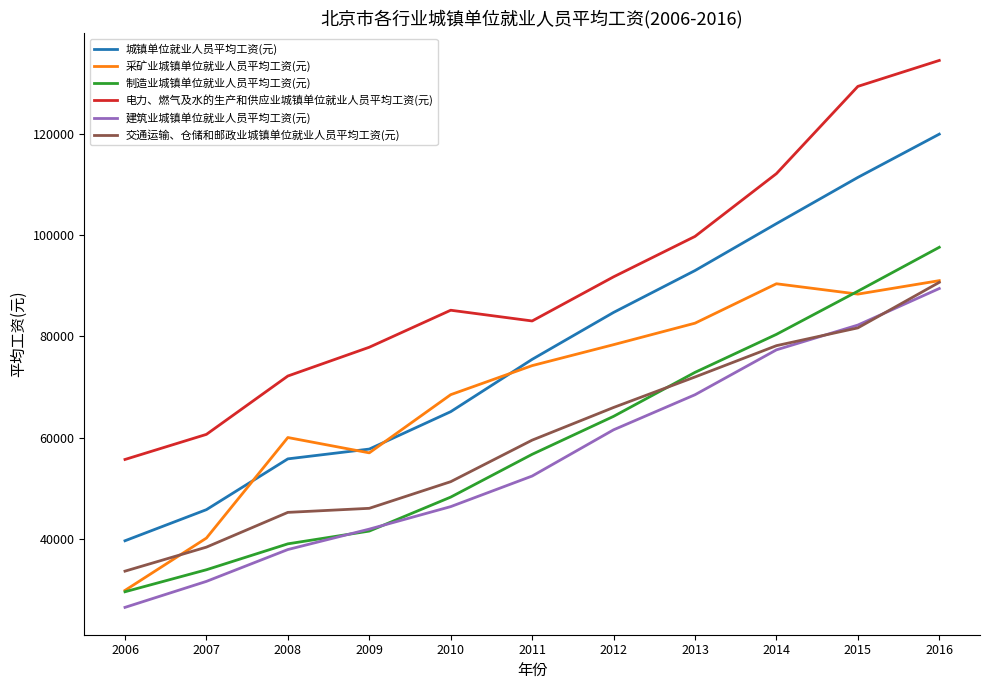

Between 2008 and 2016, which series saw the biggest shift?

城镇单位就业人员平均工资(元)